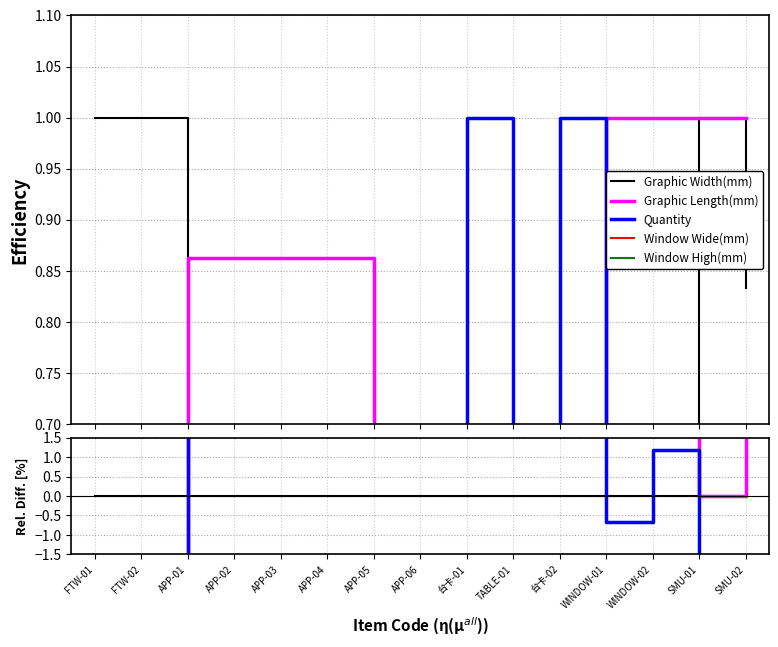

True or false: Window Wide(mm) has a value of -100.0 at SMU-01.

True